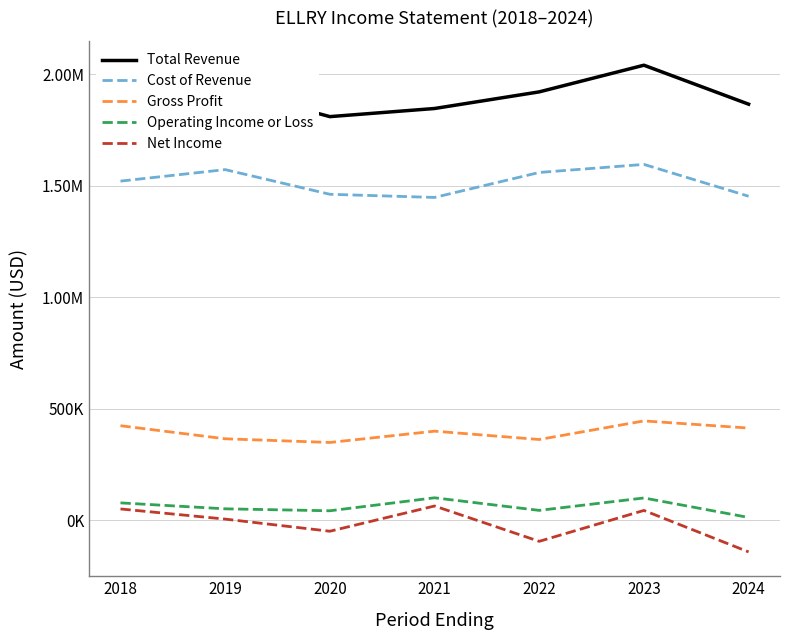

Does the chart display data point markers on the line(s)?

No